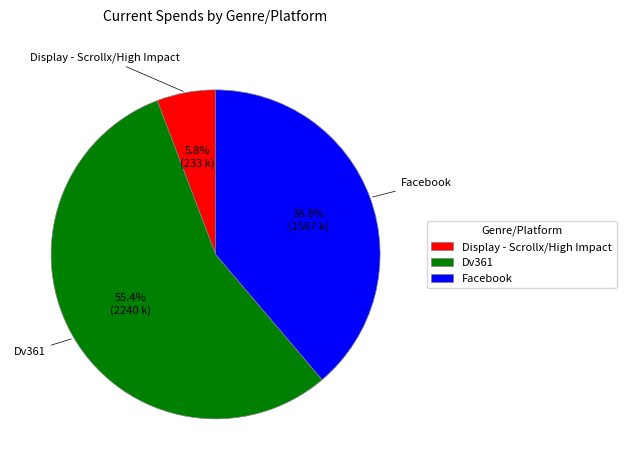

True or false: Dv361 accounts for 55% of the total.

True